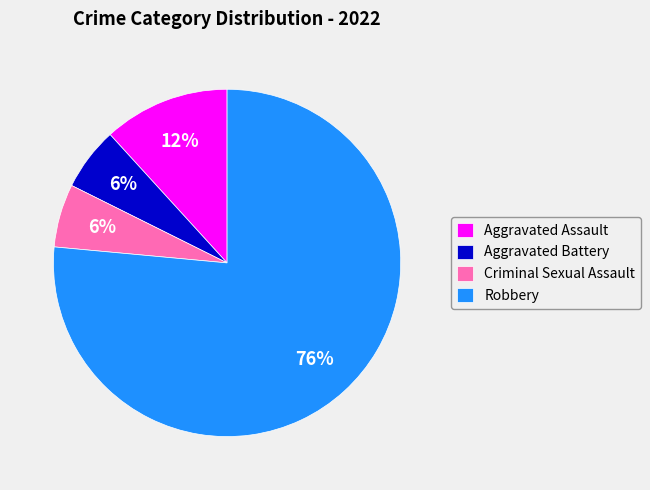

Is there a majority slice in this chart?

Yes